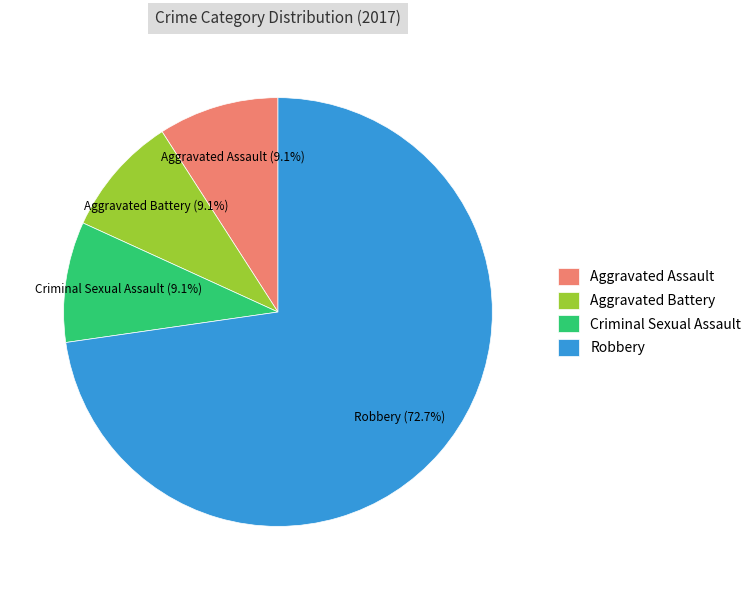

To the nearest percent, what portion does Robbery represent?

73%